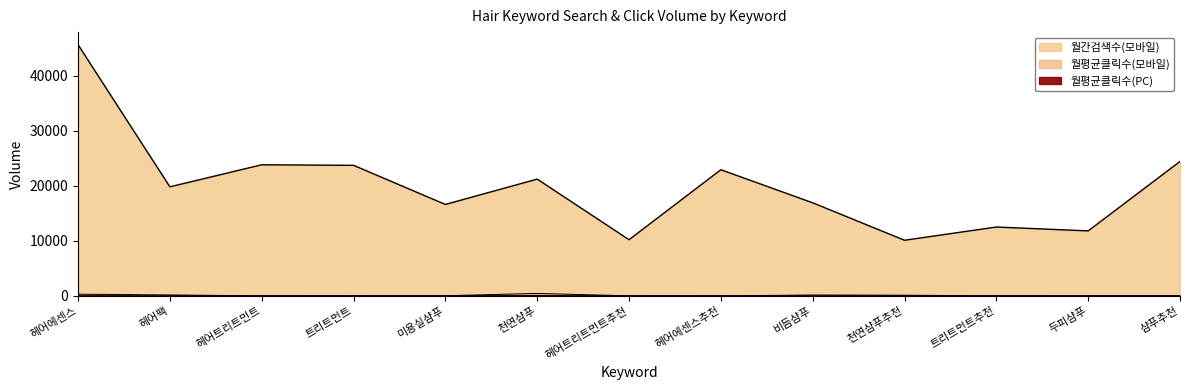

Does the chart have visible grid lines?

No